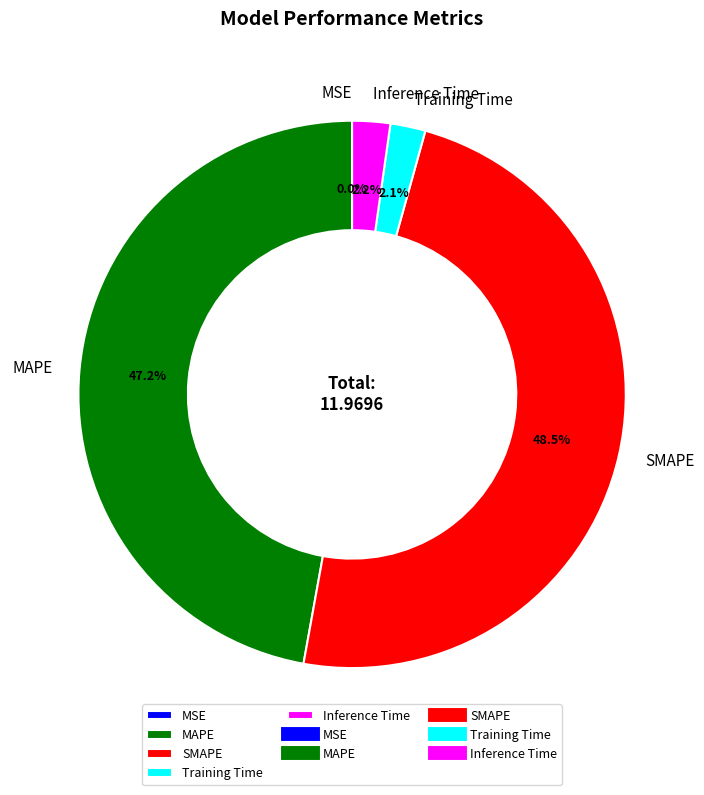

Which category has the biggest portion of the pie?

SMAPE